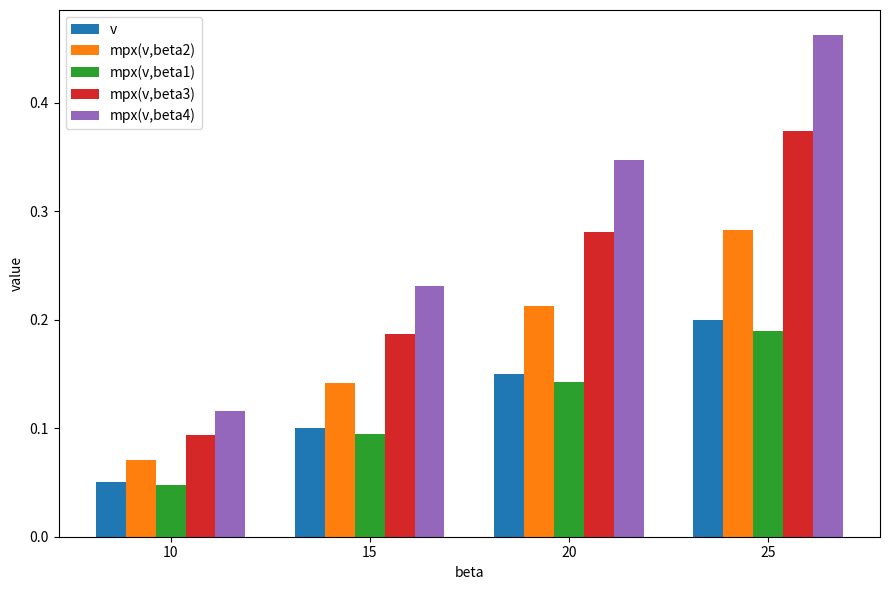

True or false: v has a value of 0.3 at 25.

False